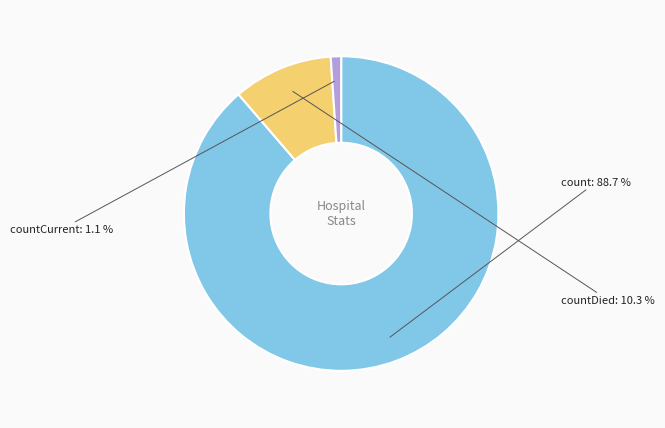

What percentage is NOT represented by countCurrent?

98.9%